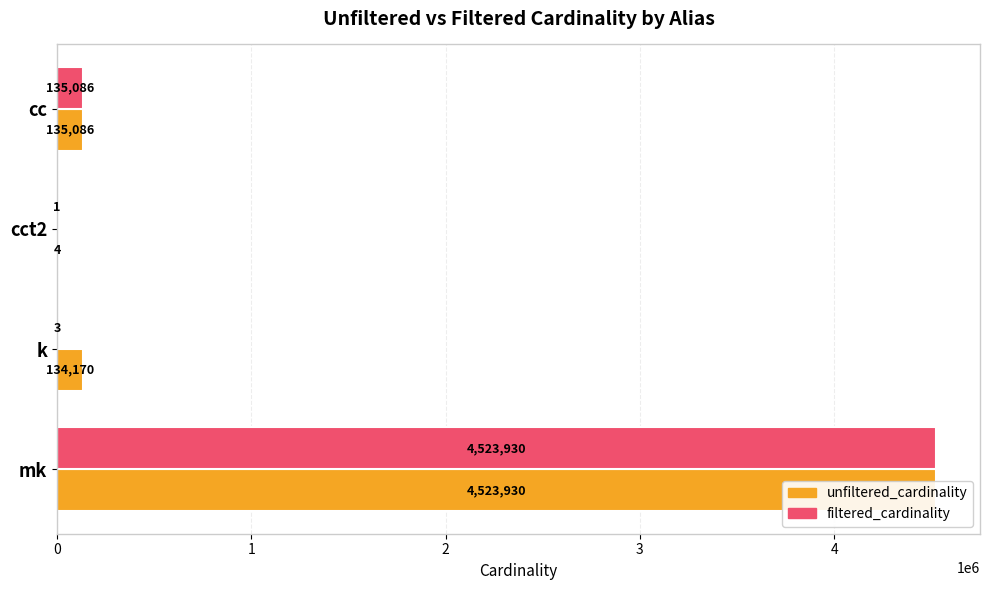

Read the filtered_cardinality value at cc, to the nearest 100.

135100